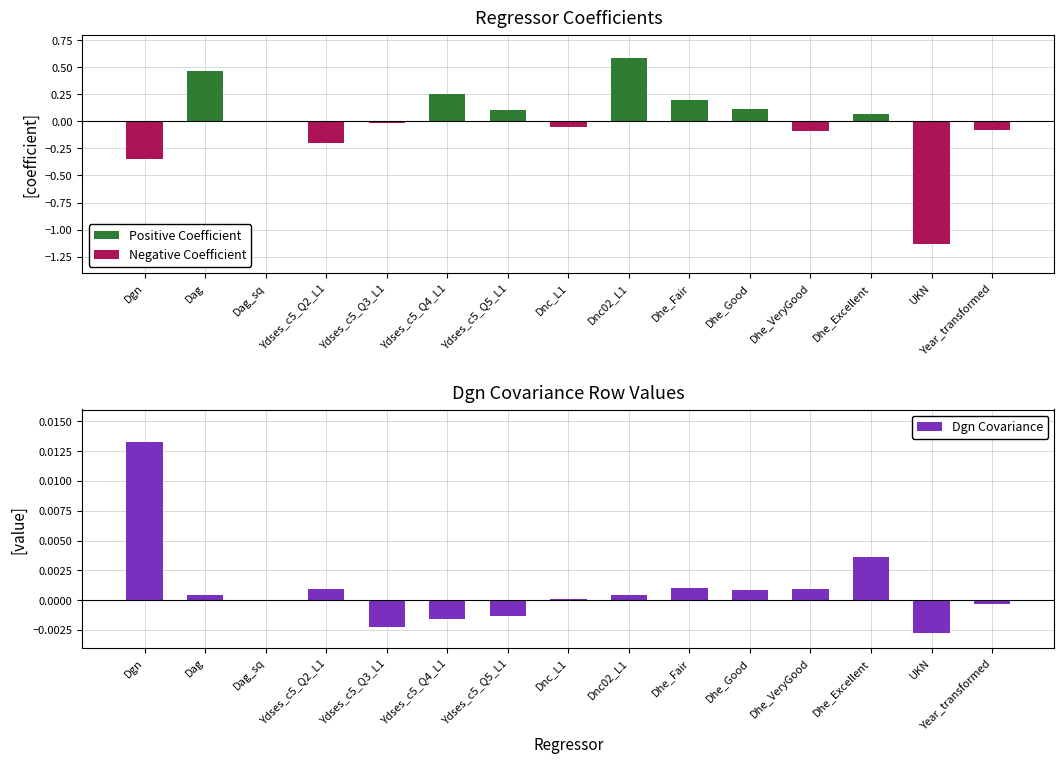

Which has a higher value, Ydses_c5_Q5_L1 or Dnc_L1?

Ydses_c5_Q5_L1